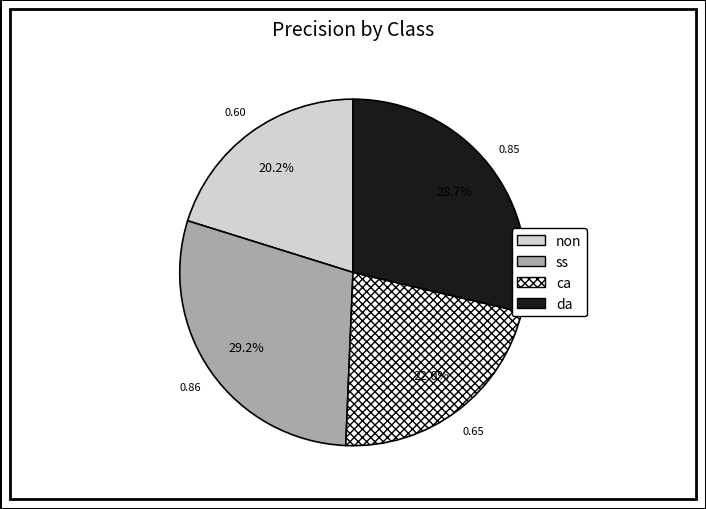

How many segments does this pie chart have?

4